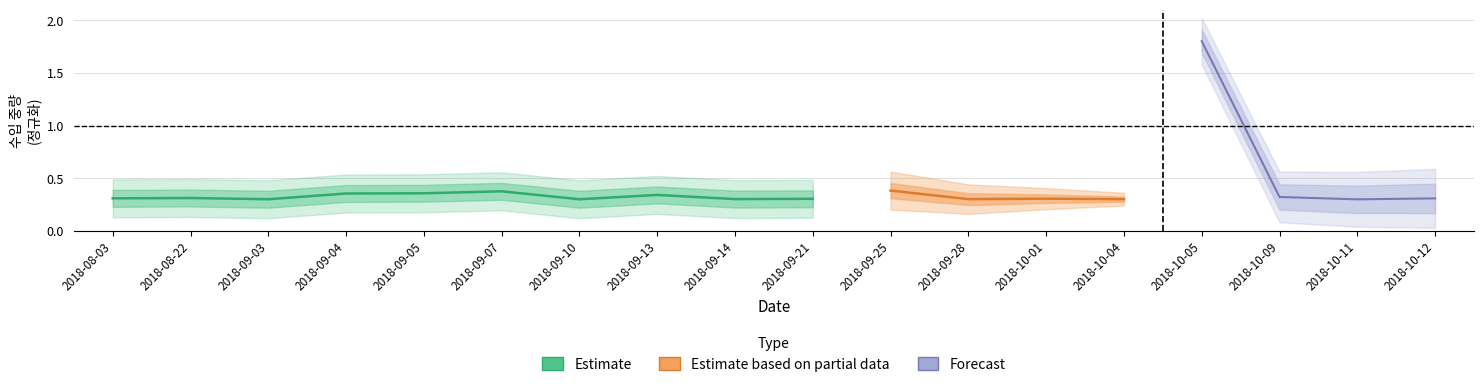

Which has a higher value, 2018-08-03 or 2018-08-22?

2018-08-22